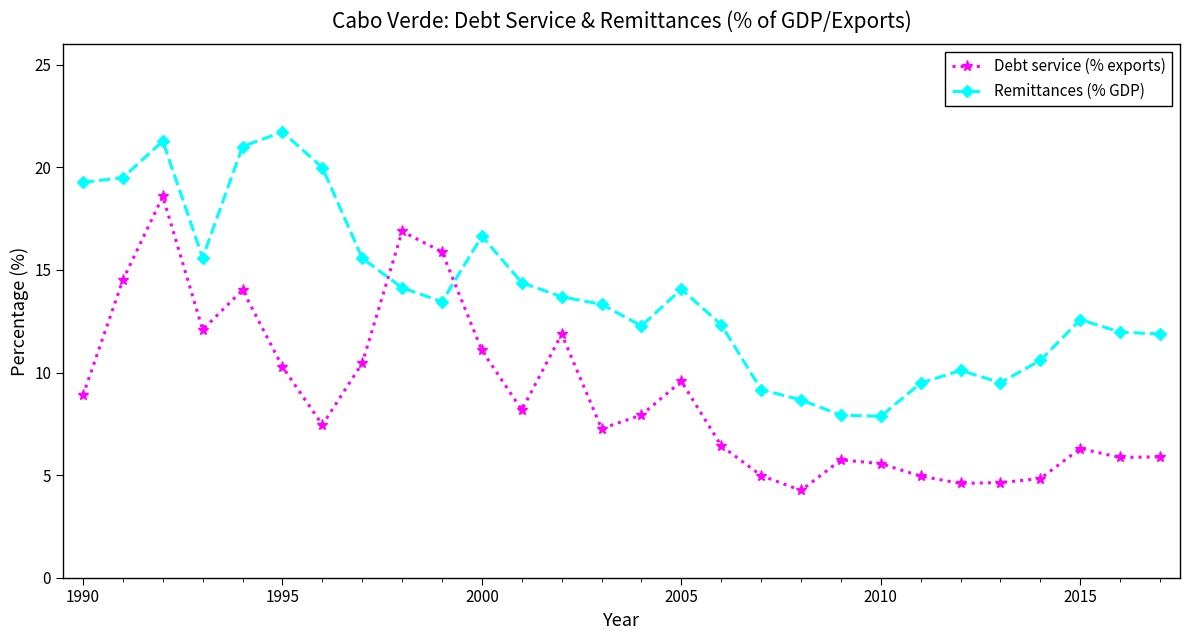

Which series has the largest range (max minus min)?

Debt service (% exports)